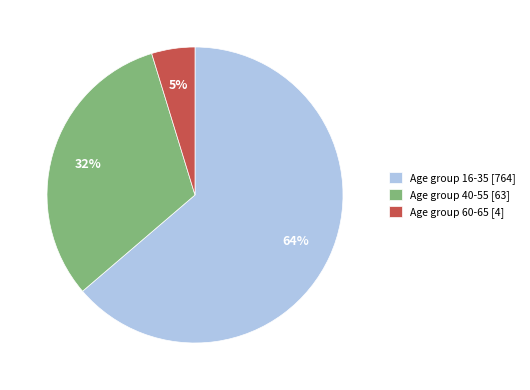

The Age group 16-35 [764] slice represents 53% of the pie. True or false?

False